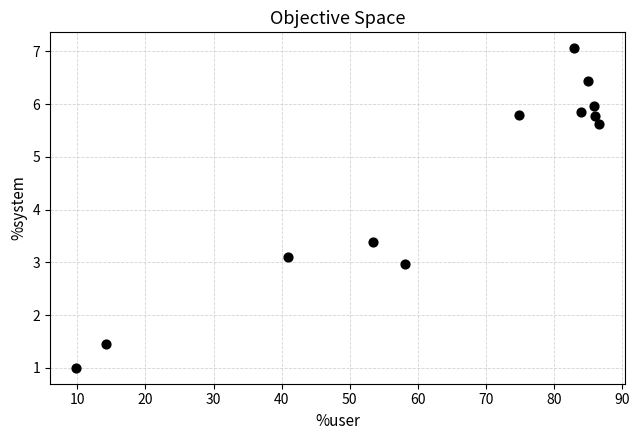

What Y value in the scatter plot is closest to 4?

3.4